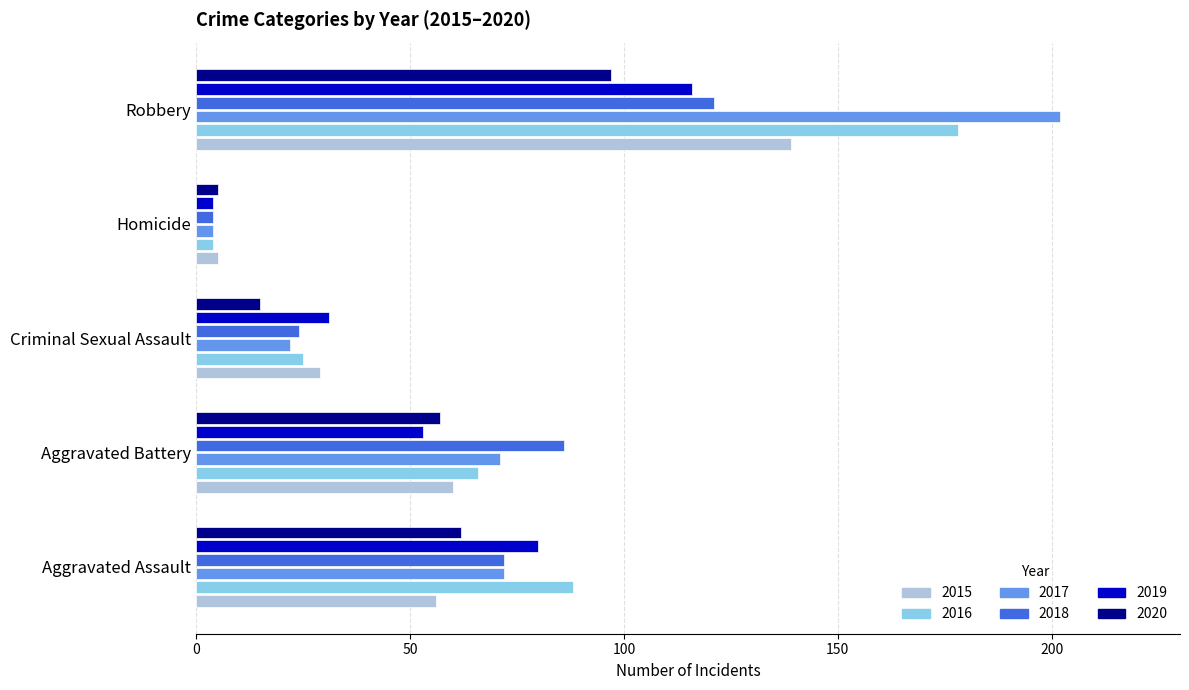

What is the difference between the highest and lowest values at Aggravated Battery?

33